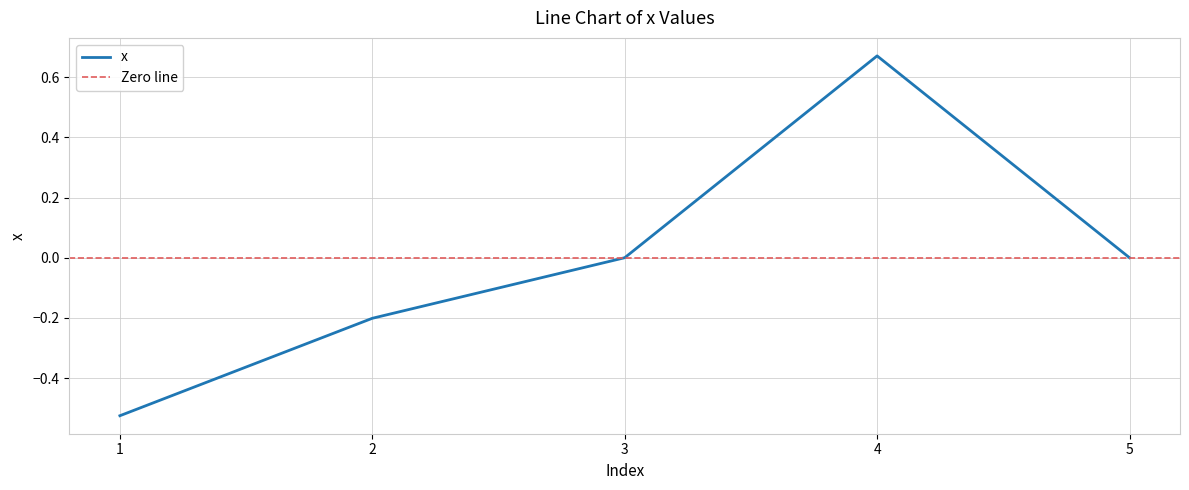

What is the value of the 1st point from the left?

-0.5